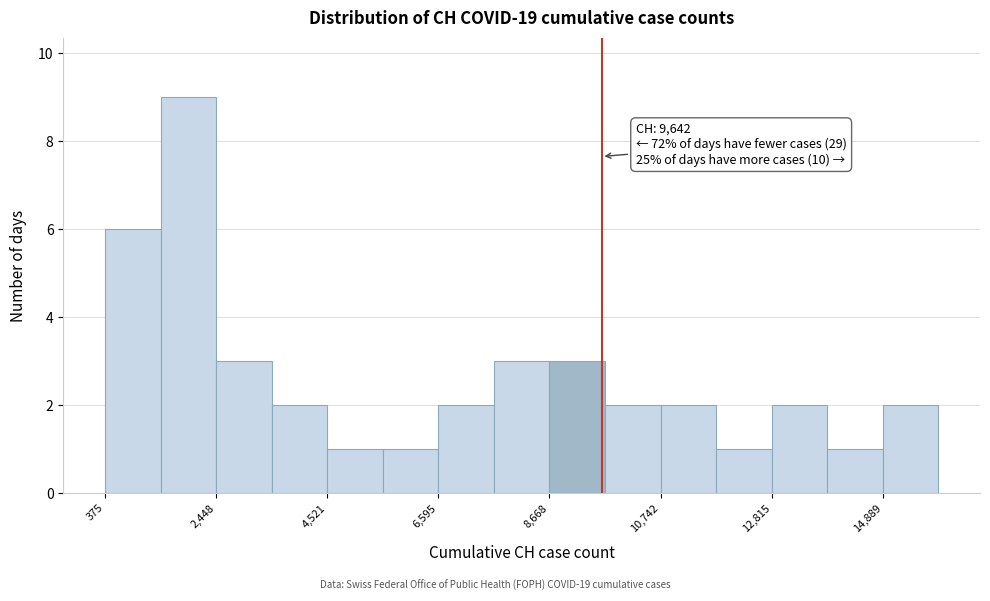

Read against the x-axis, roughly where is the centre of the tallest bar?

2000